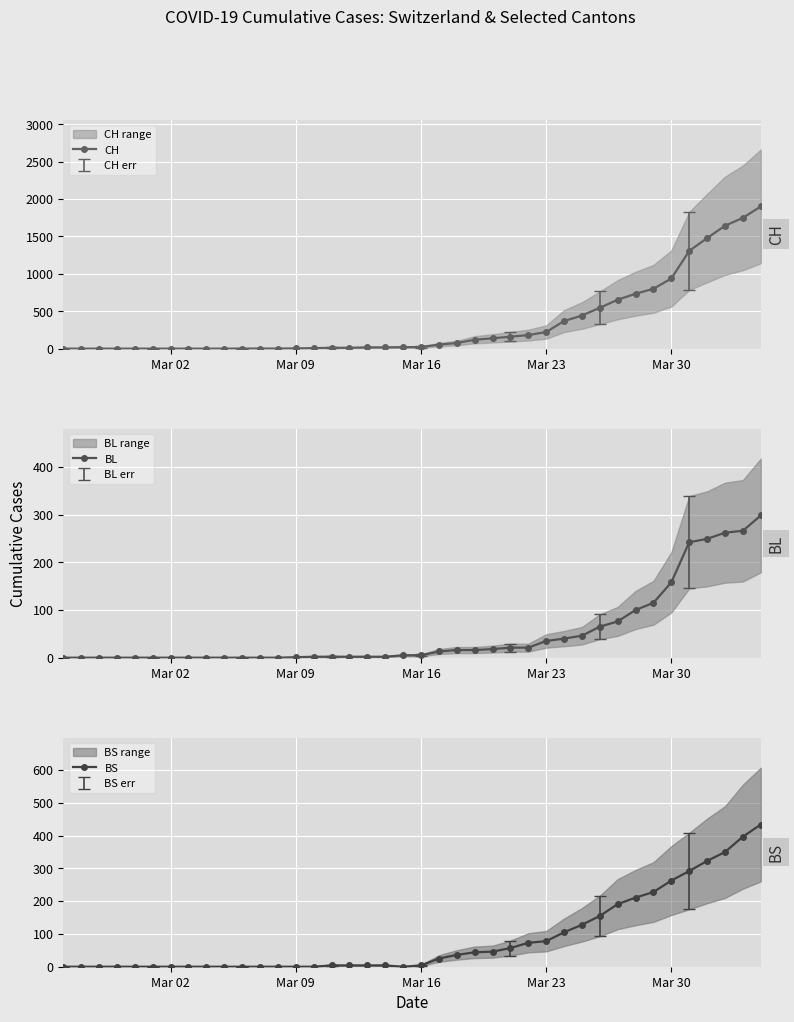

How many values in the BL series exceed 5?

19